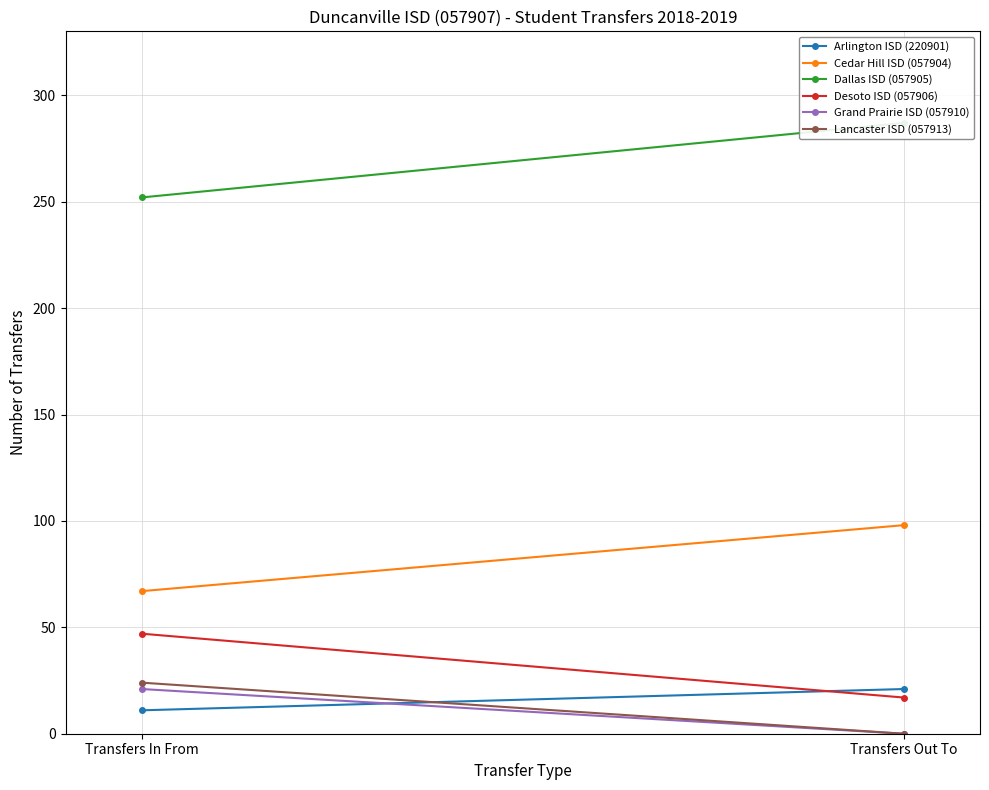

Is this an area chart (filled region under the line)?

No